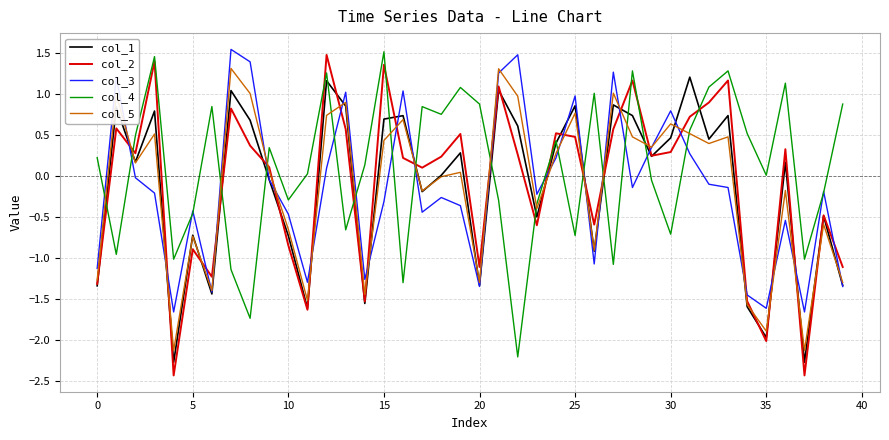

What is the minimum value for col_5?

-2.1